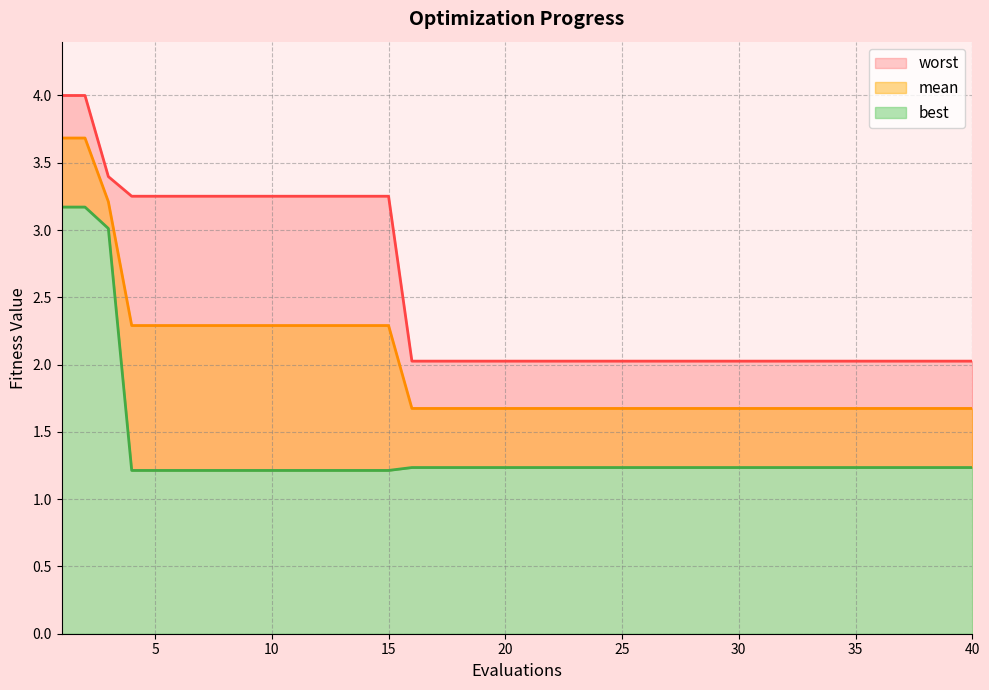

Reading right to left, what are all the values shown in this chart?

mean: 40=1.7	39=1.7	38=1.7	37=1.7	36=1.7	35=1.7	34=1.7	33=1.7	32=1.7	31=1.7	30=1.7	29=1.7	28=1.7	27=1.7	26=1.7	25=1.7	24=1.7	23=1.7	22=1.7	21=1.7	20=1.7	19=1.7	18=1.7	17=1.7	16=1.7	15=2.3	14=2.3	13=2.3	12=2.3	11=2.3	10=2.3	9=2.3	8=2.3	7=2.3	6=2.3	5=2.3	4=2.3	3=3.2	2=3.7	1=3.7
best: 40=1.2	39=1.2	38=1.2	37=1.2	36=1.2	35=1.2	34=1.2	33=1.2	32=1.2	31=1.2	30=1.2	29=1.2	28=1.2	27=1.2	26=1.2	25=1.2	24=1.2	23=1.2	22=1.2	21=1.2	20=1.2	19=1.2	18=1.2	17=1.2	16=1.2	15=1.2	14=1.2	13=1.2	12=1.2	11=1.2	10=1.2	9=1.2	8=1.2	7=1.2	6=1.2	5=1.2	4=1.2	3=3.0	2=3.2	1=3.2
worst: 40=2.0	39=2.0	38=2.0	37=2.0	36=2.0	35=2.0	34=2.0	33=2.0	32=2.0	31=2.0	30=2.0	29=2.0	28=2.0	27=2.0	26=2.0	25=2.0	24=2.0	23=2.0	22=2.0	21=2.0	20=2.0	19=2.0	18=2.0	17=2.0	16=2.0	15=3.3	14=3.3	13=3.3	12=3.3	11=3.3	10=3.3	9=3.3	8=3.3	7=3.3	6=3.3	5=3.3	4=3.3	3=3.4	2=4.0	1=4.0